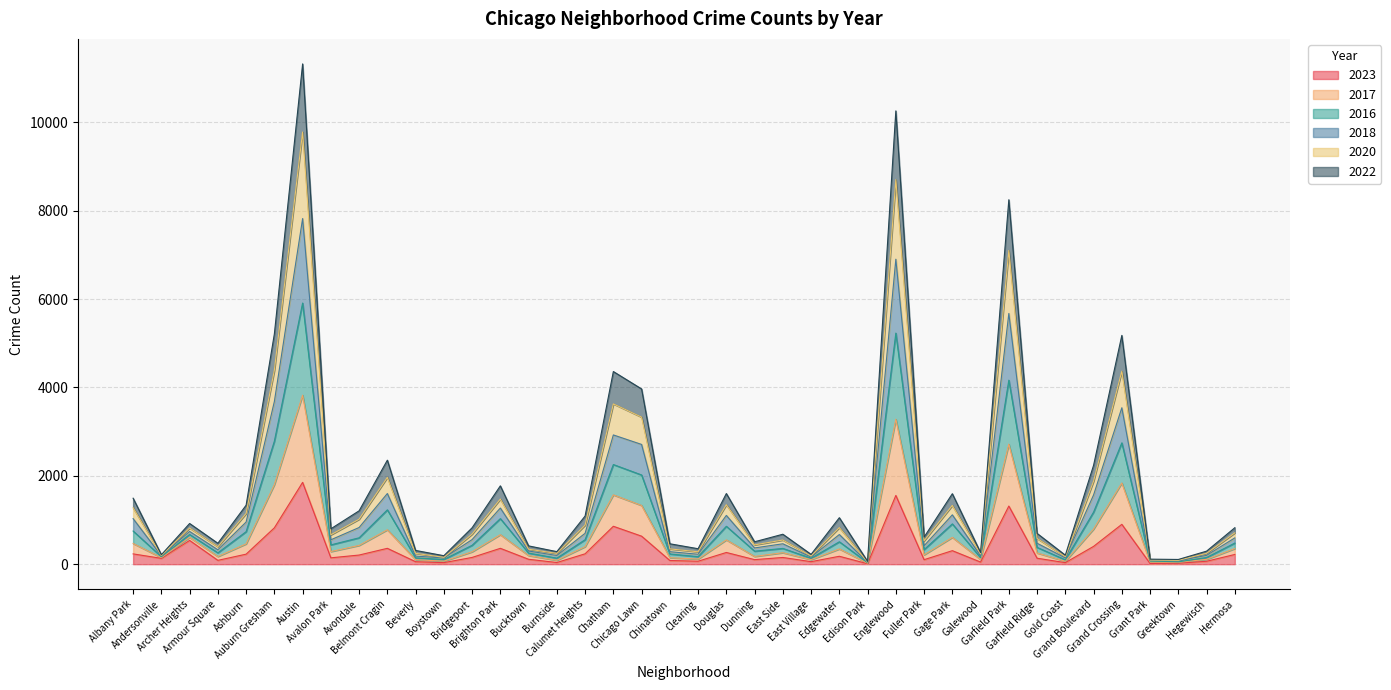

At which category is the sum across all series the highest?

Austin